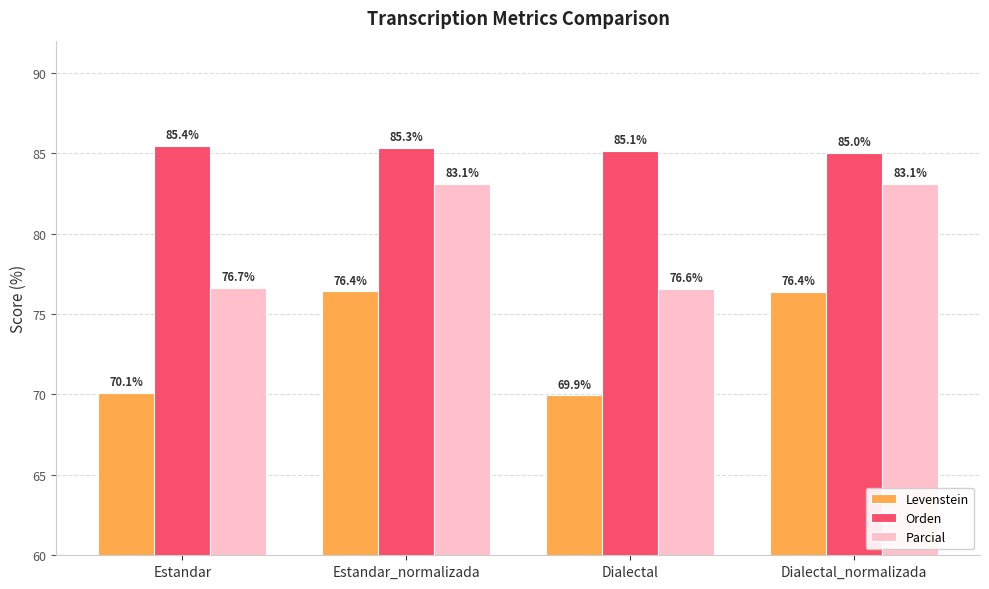

What is the average value of the Orden series?

85.2